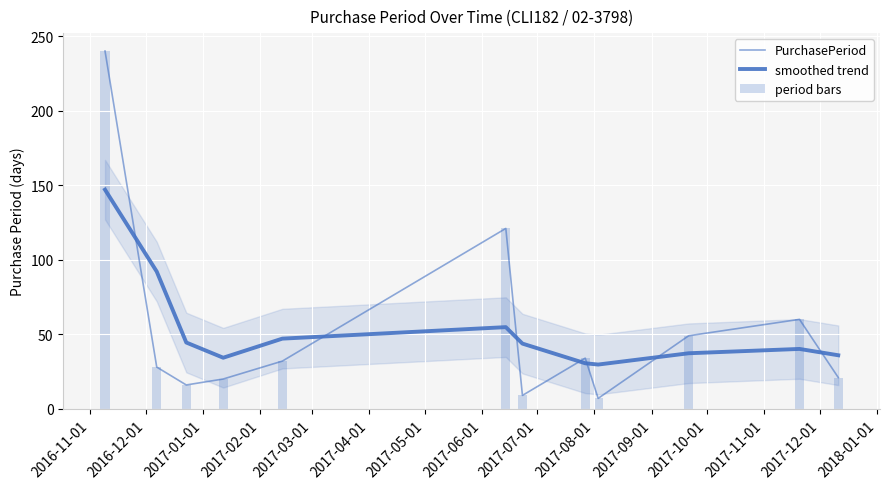

What is the difference between the highest and lowest values at 2017-10-01?

14.9